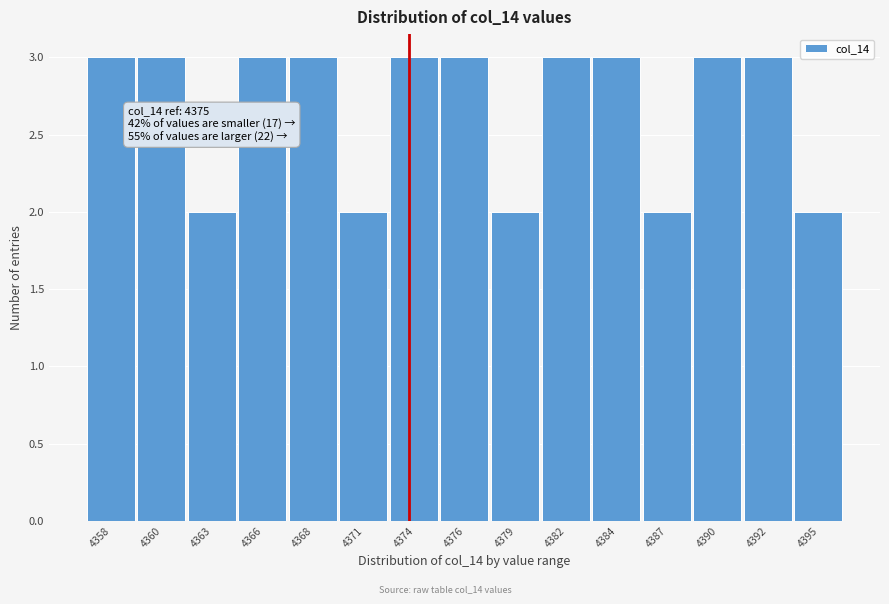

Reading left to right, what are all the values shown in this chart?

3	3	2	3	3	2	3	3	2	3	3	2	3	3	2